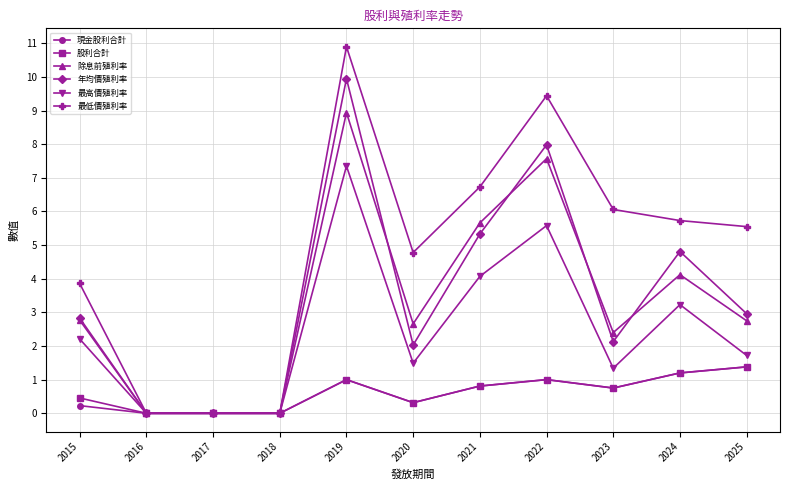

Count the number of categories in the chart.

11